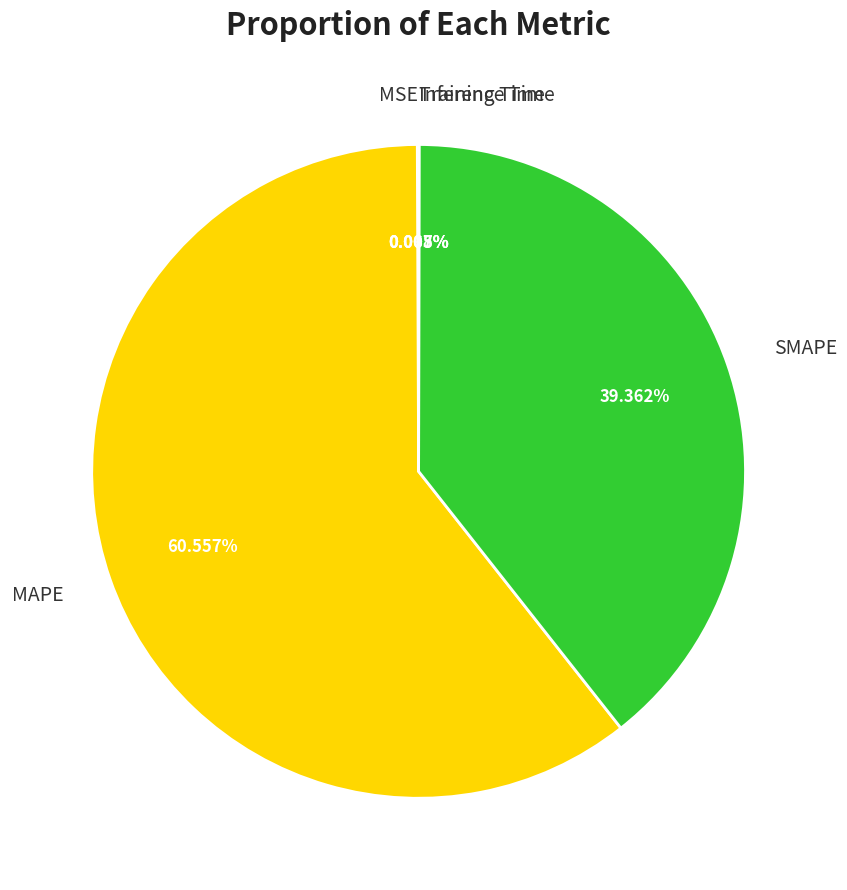

Which category has the biggest portion of the pie?

MAPE